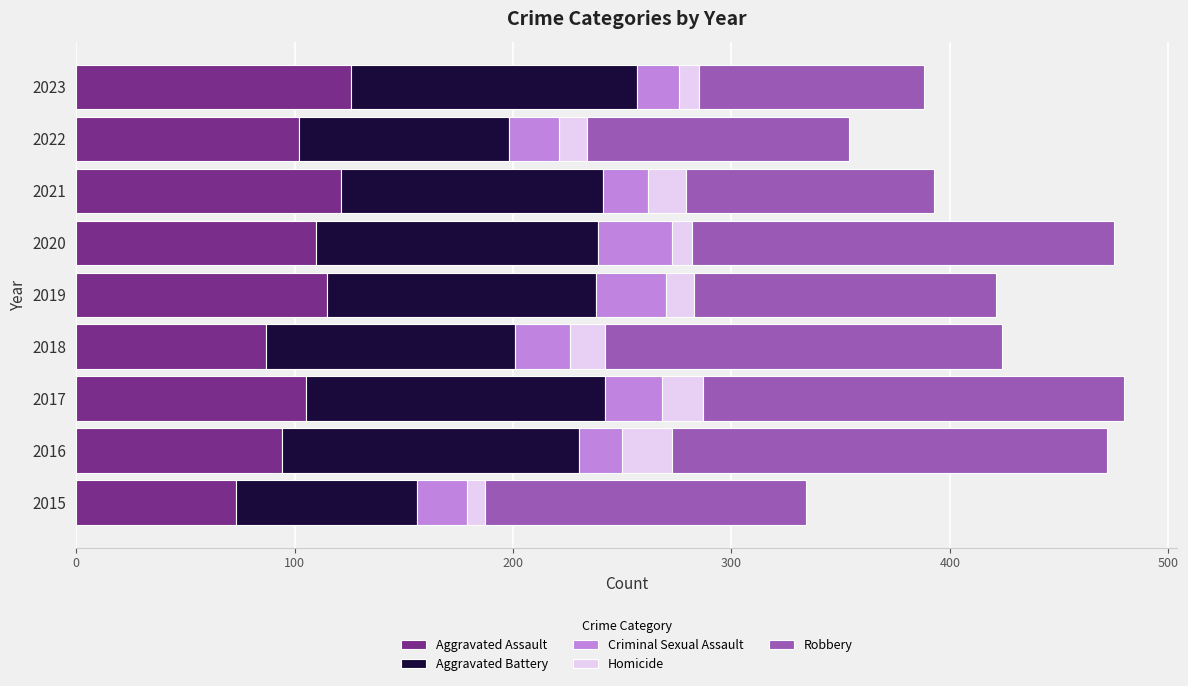

At which label does Aggravated Assault reach its minimum?

2015